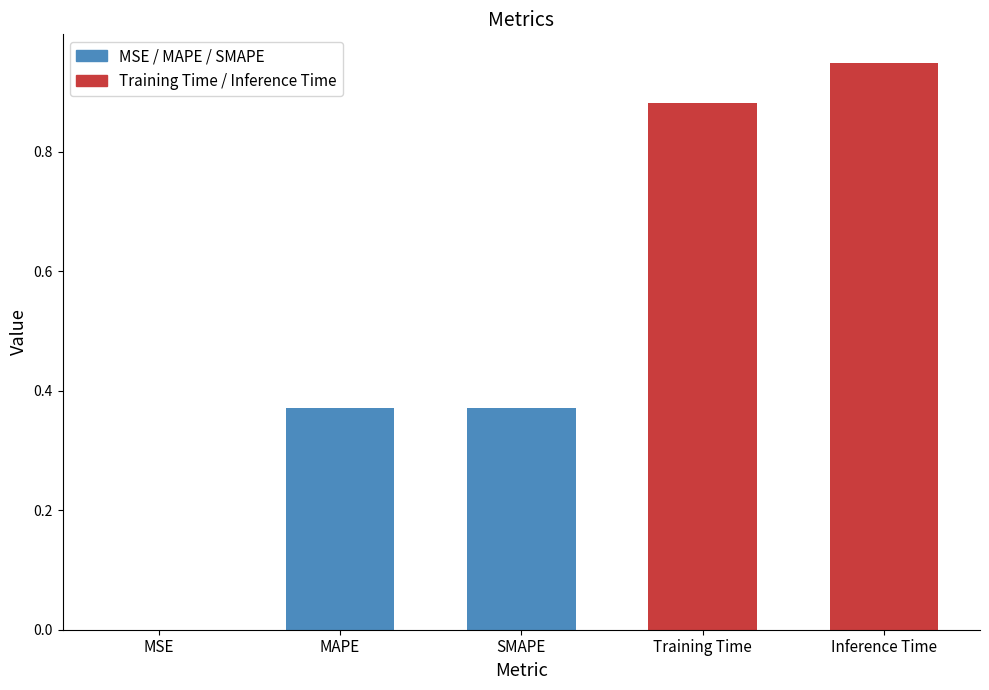

At which category does the chart reach its peak across all series?

Inference Time